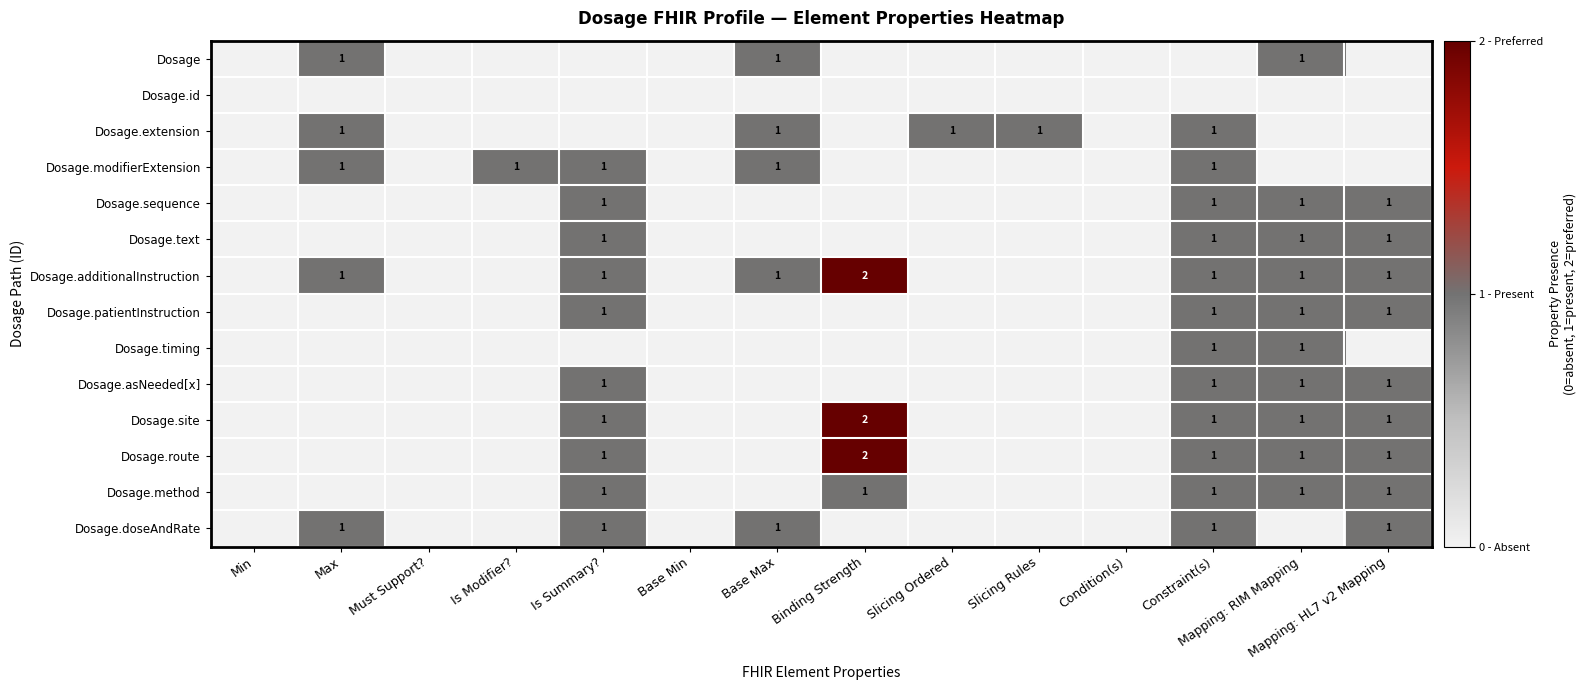

True or false: Dosage.additionalInstruction has a value of 0 at Mapping: HL7 v2 Mapping.

False